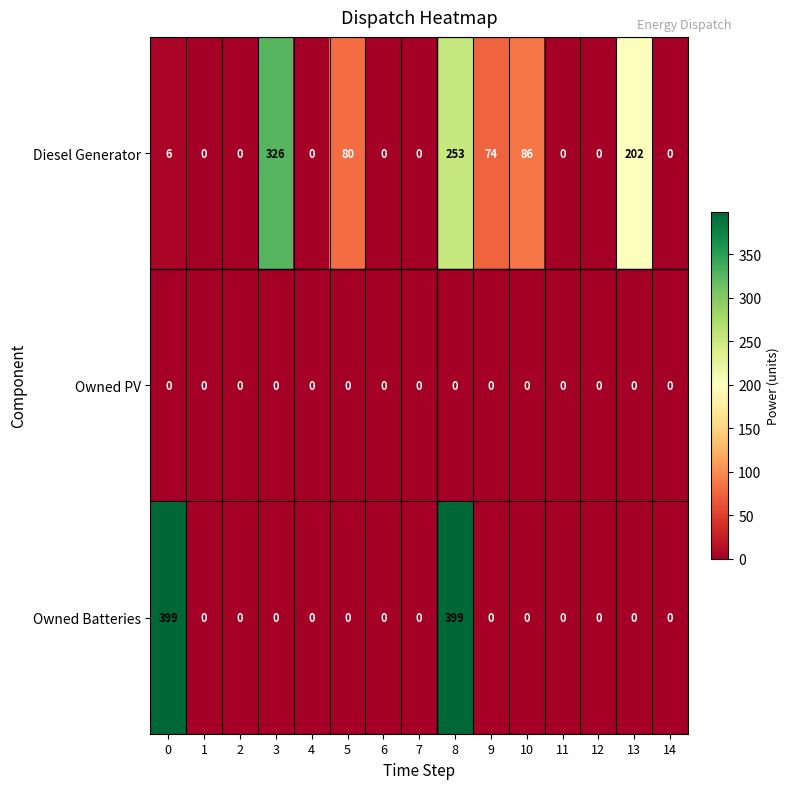

What is the sum of all Owned Batteries values?

798